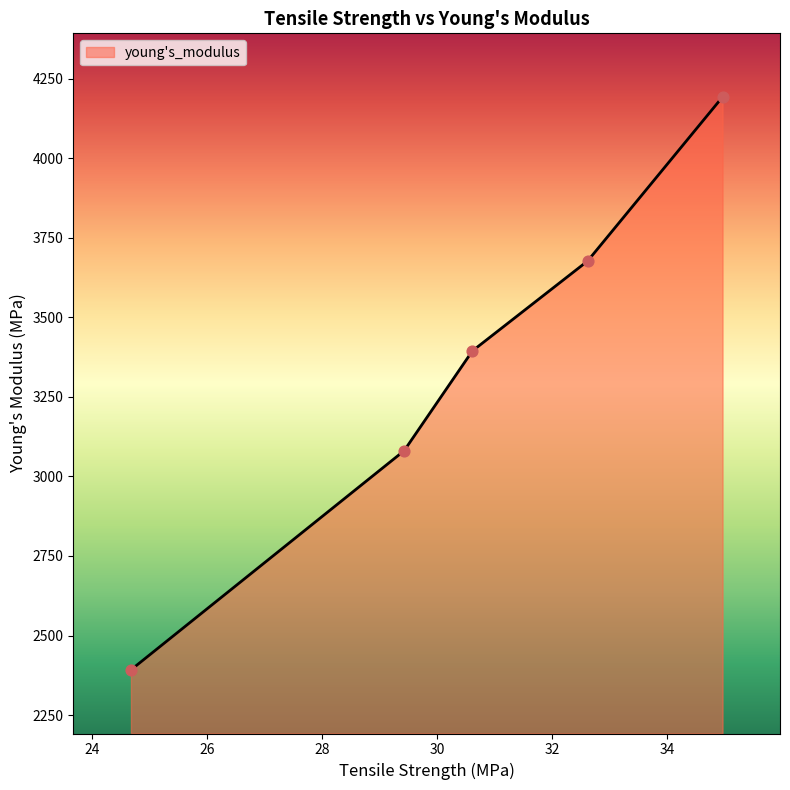

What is the sum of all values?

16736.5